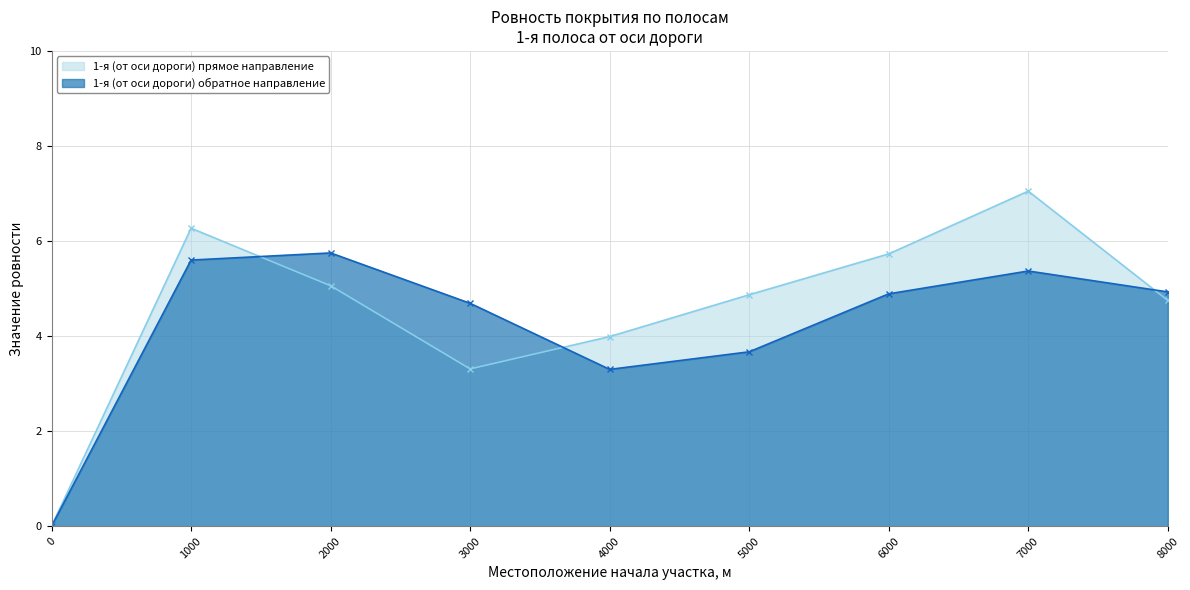

How many values in the 1-я (от оси дороги) прямое направление series exceed 4?

6